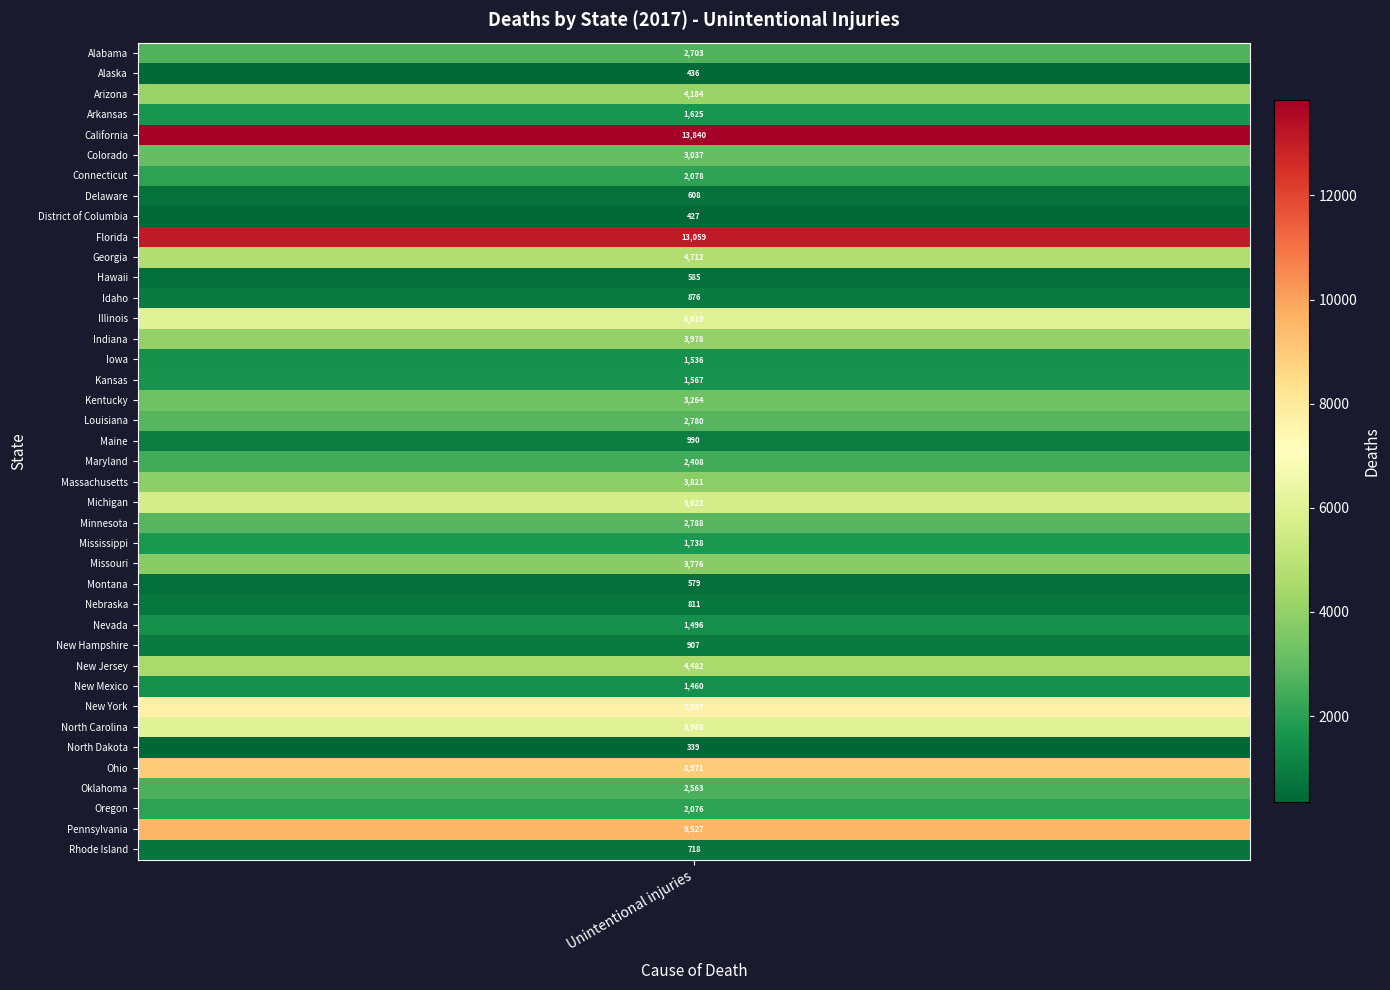

What is the minimum value shown in the chart?

339